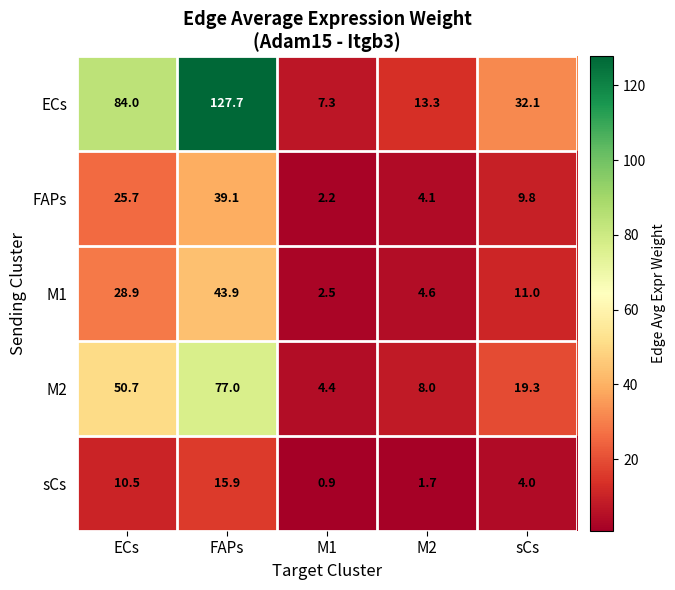

Reading right to left, what are all the values shown in this chart?

ECs: 32.1	13.3	7.3	127.7	84.0
FAPs: 9.8	4.1	2.2	39.1	25.7
M1: 11.0	4.6	2.5	43.9	28.9
M2: 19.3	8.0	4.4	77.0	50.7
sCs: 4.0	1.7	0.9	15.9	10.5